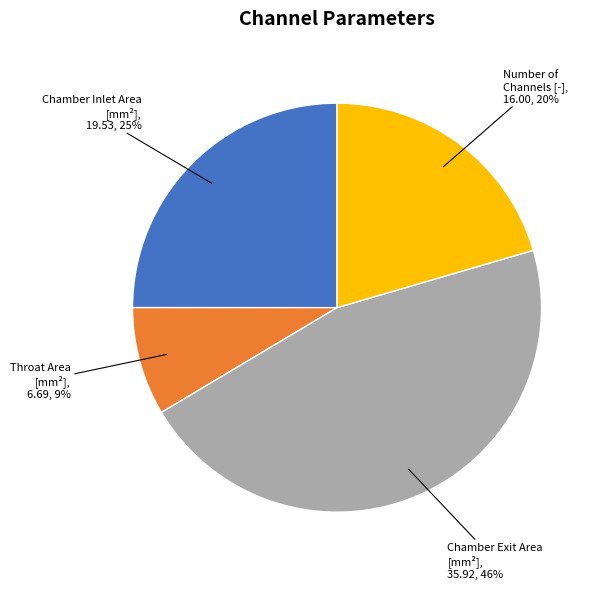

Is there any slice that represents more than half of the pie?

No